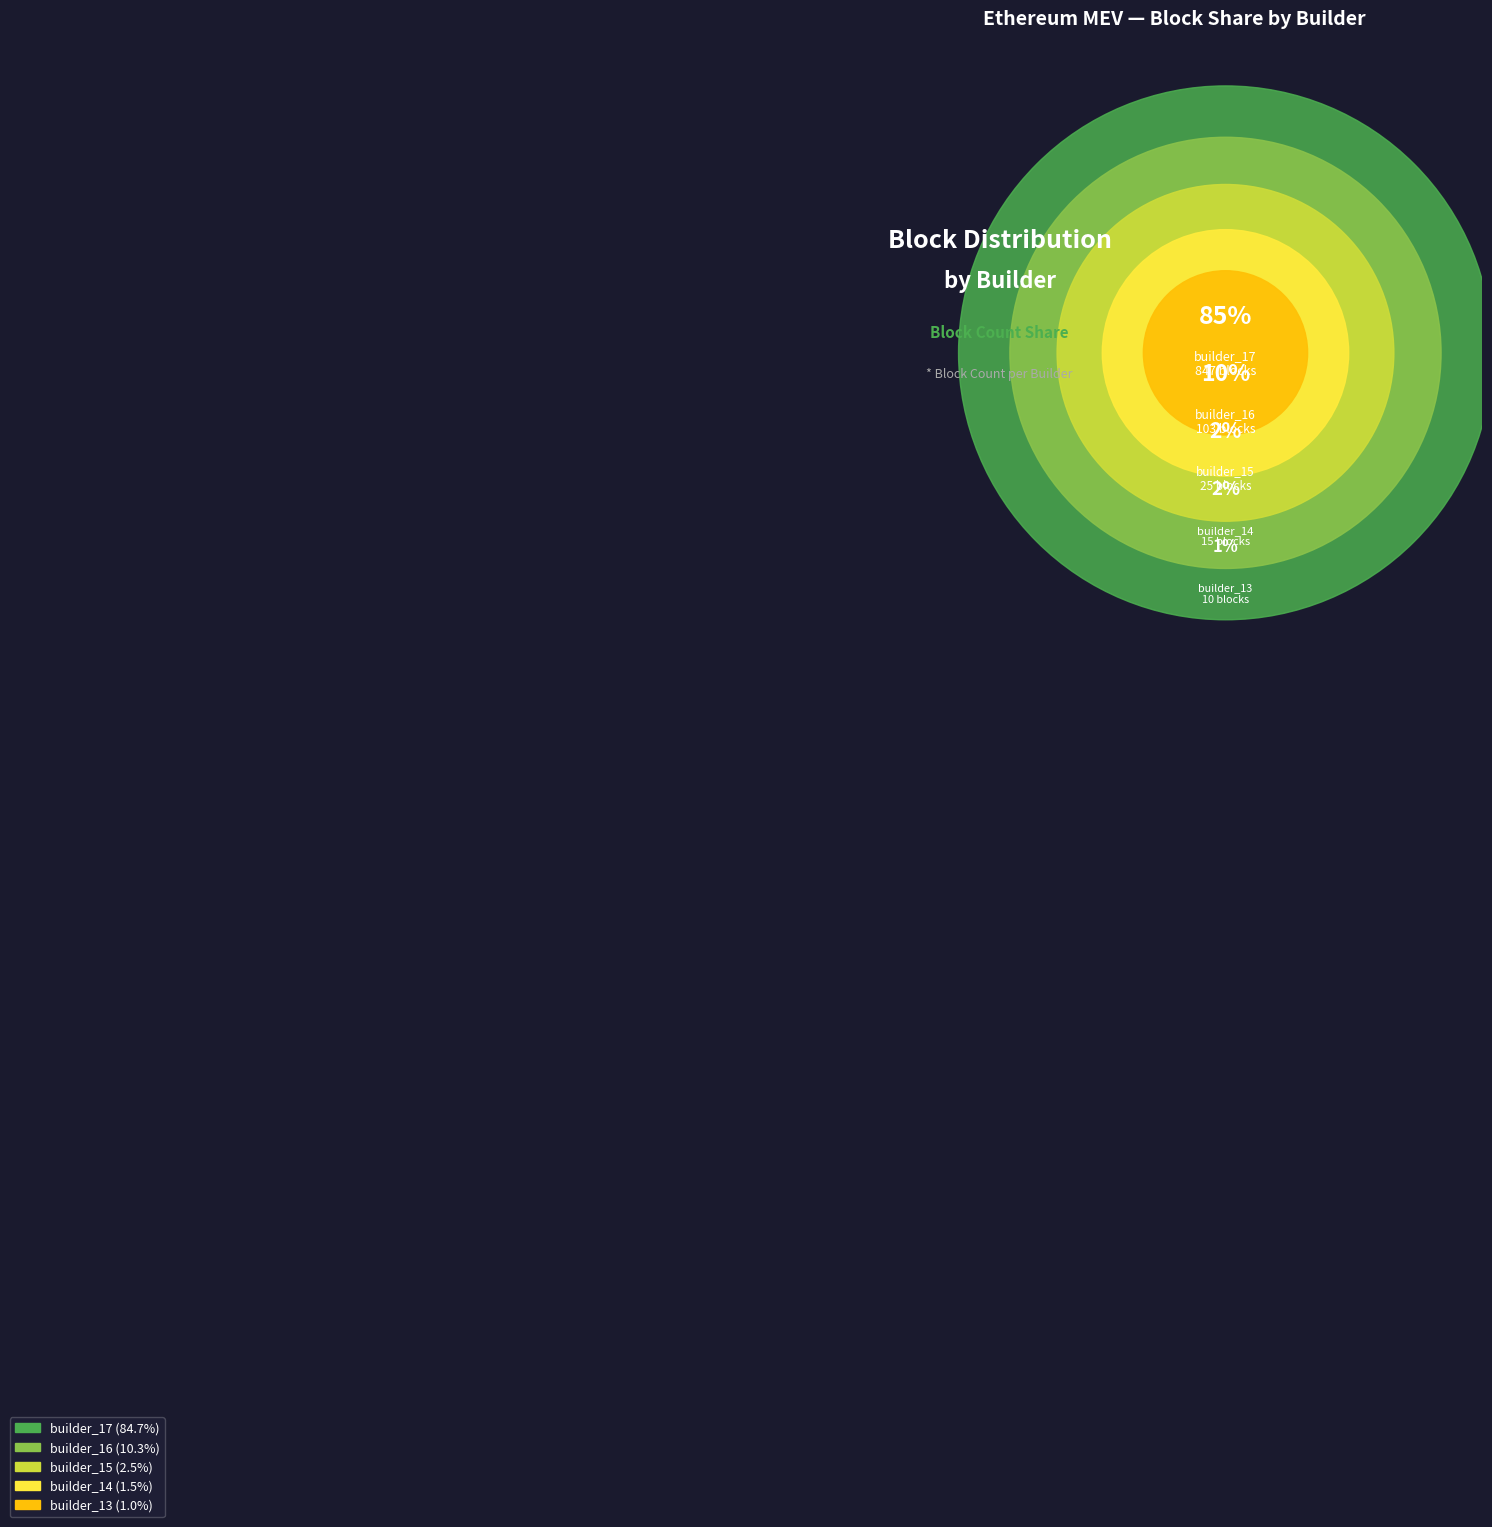

What is the ratio of the value at builder_13 to the value at builder_15?

0.4